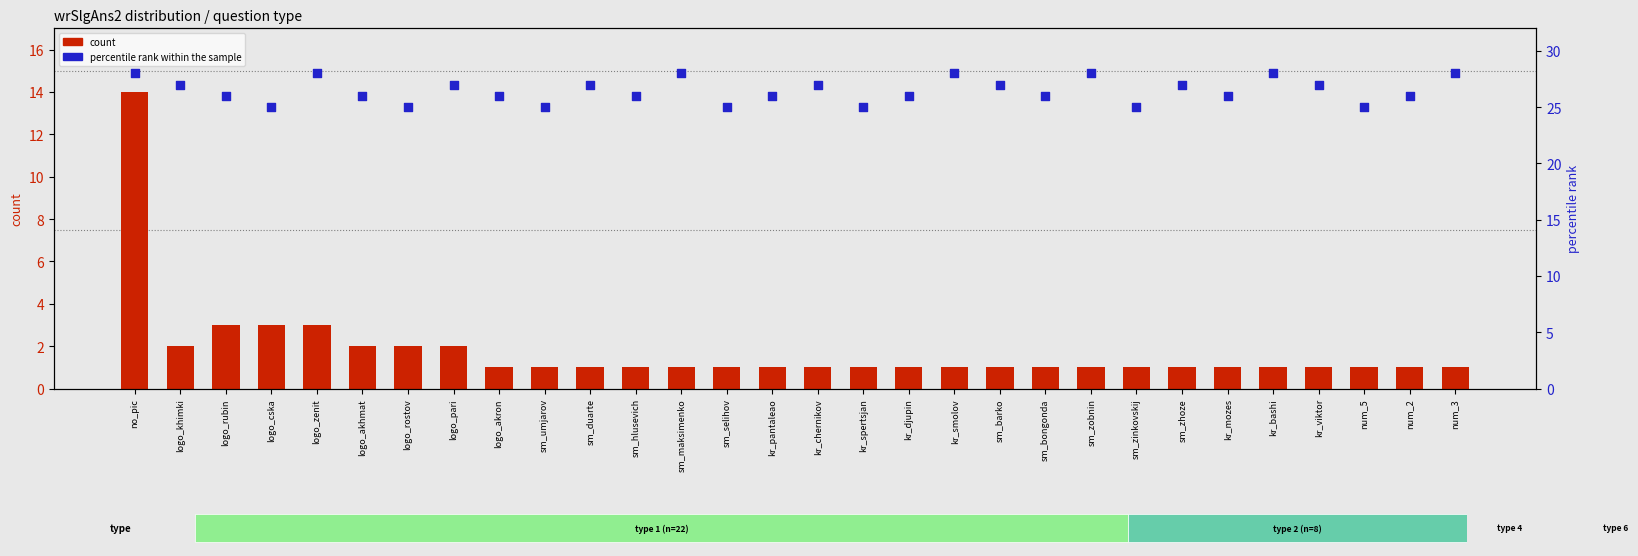

What are all the series names shown in the legend?

count, percentile rank within the sample